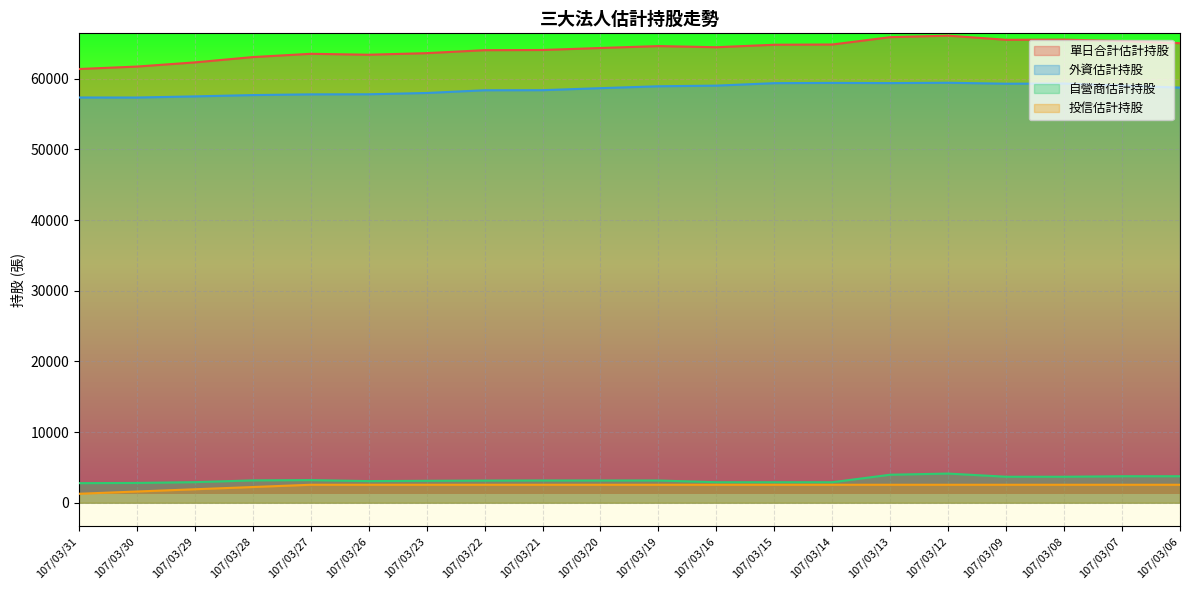

In 外資估計持股, how many points are lower than both neighbors (excluding endpoints)?

3